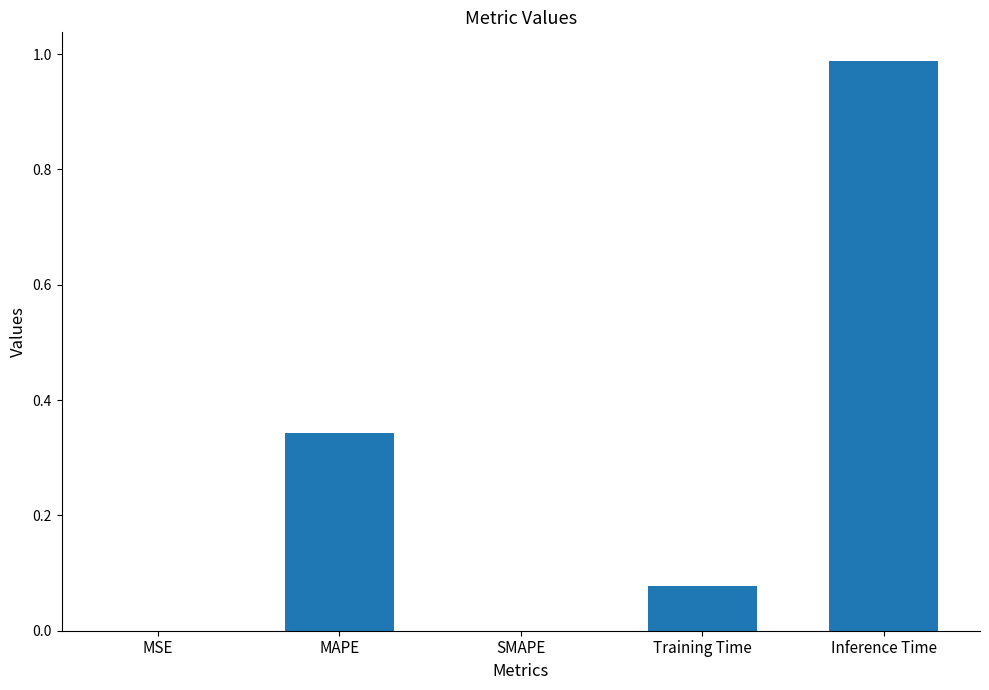

At which category does the chart reach its peak across all series?

Inference Time